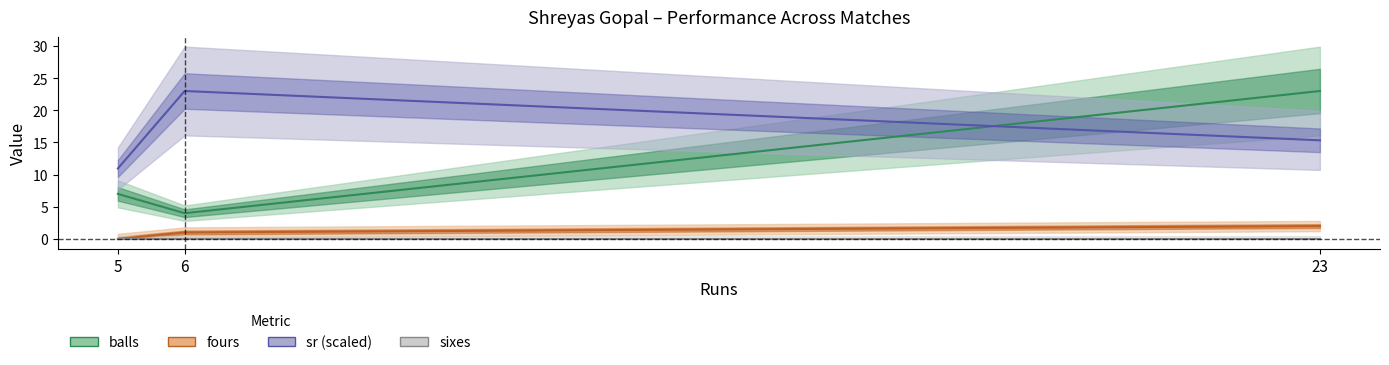

Which series changed the most between 5 and 6?

sr (scaled)